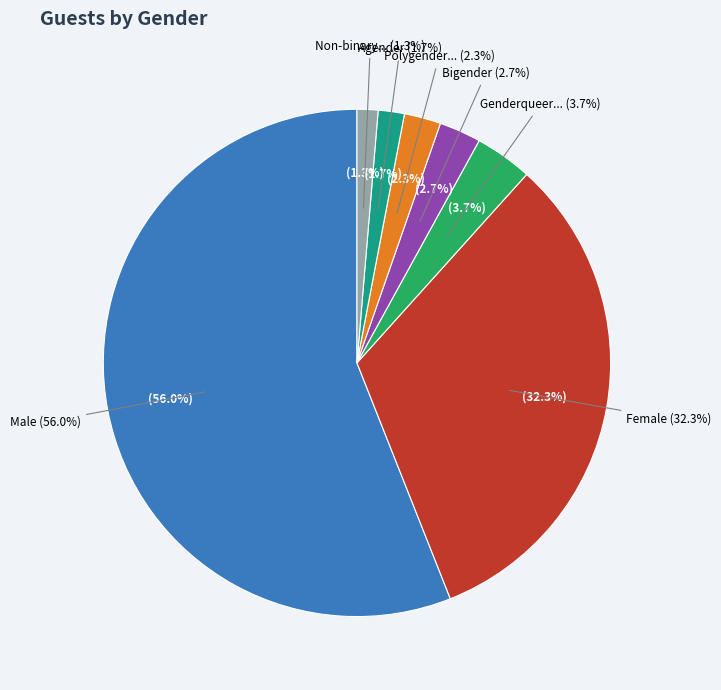

Does Male account for over 50% of the chart?

Yes